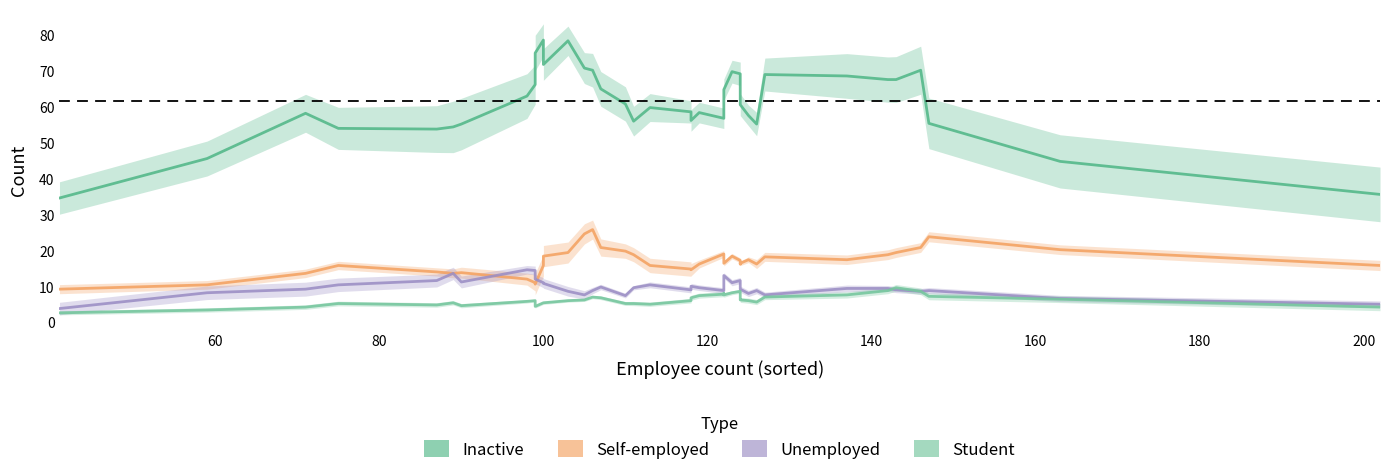

What is the difference between the maximum and second lowest values in the Student series?

6.2